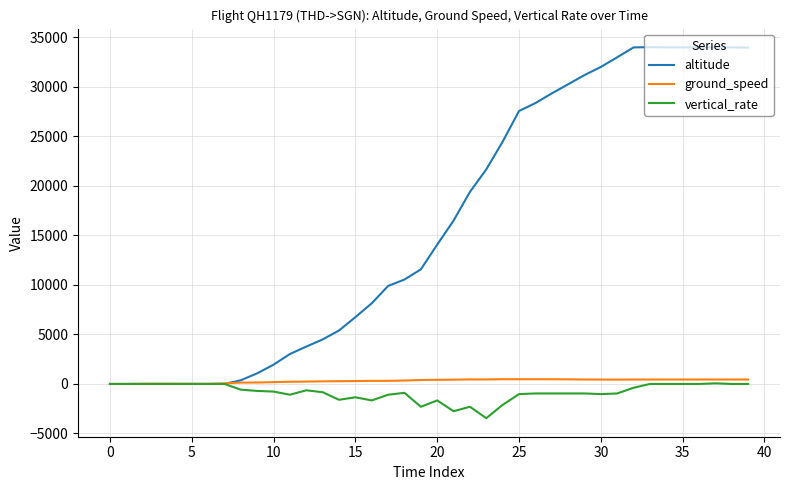

Which series has the largest total across all categories?

altitude